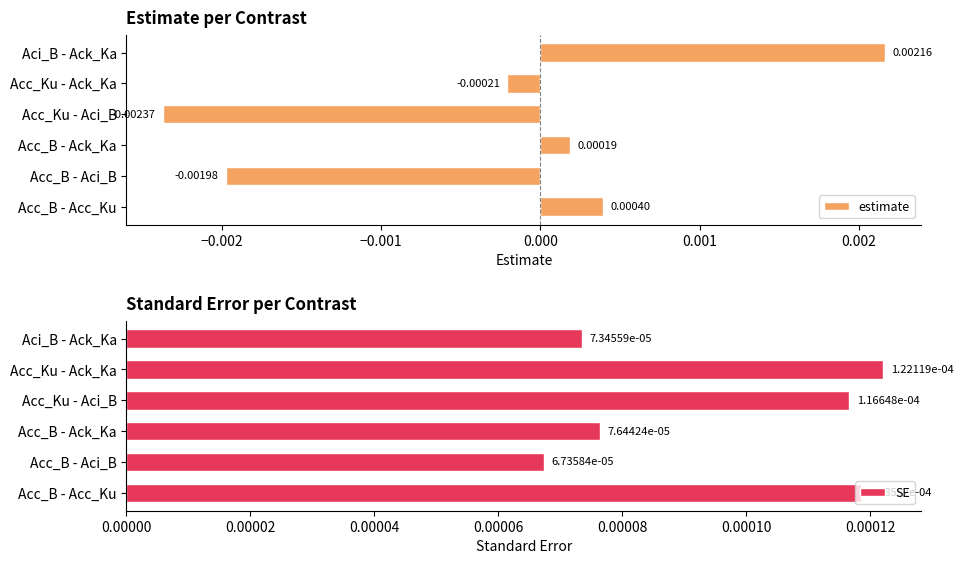

How many SE values are between 0 and 1?

6